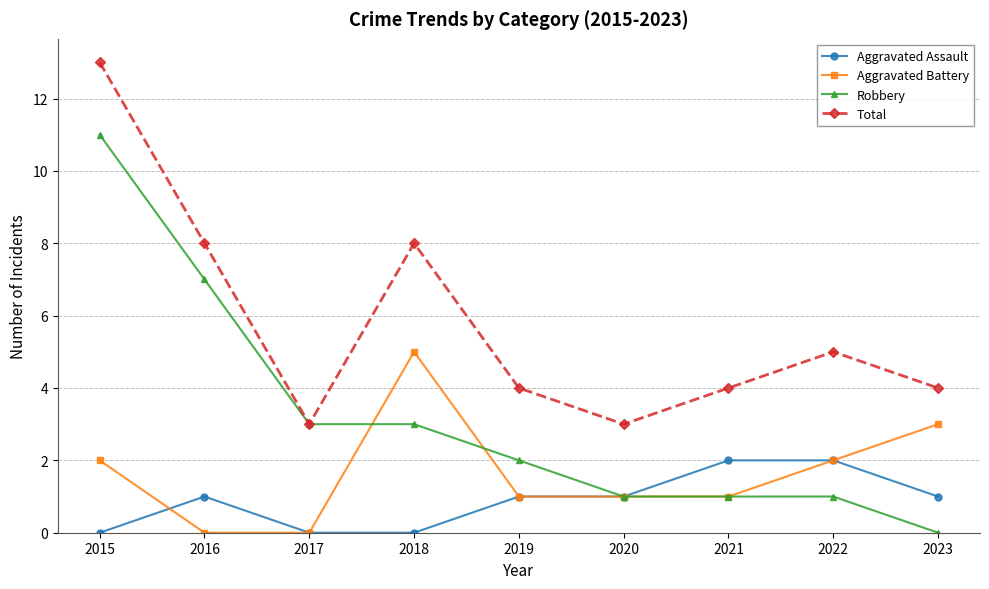

What is the difference between the highest and lowest values at 2015?

13